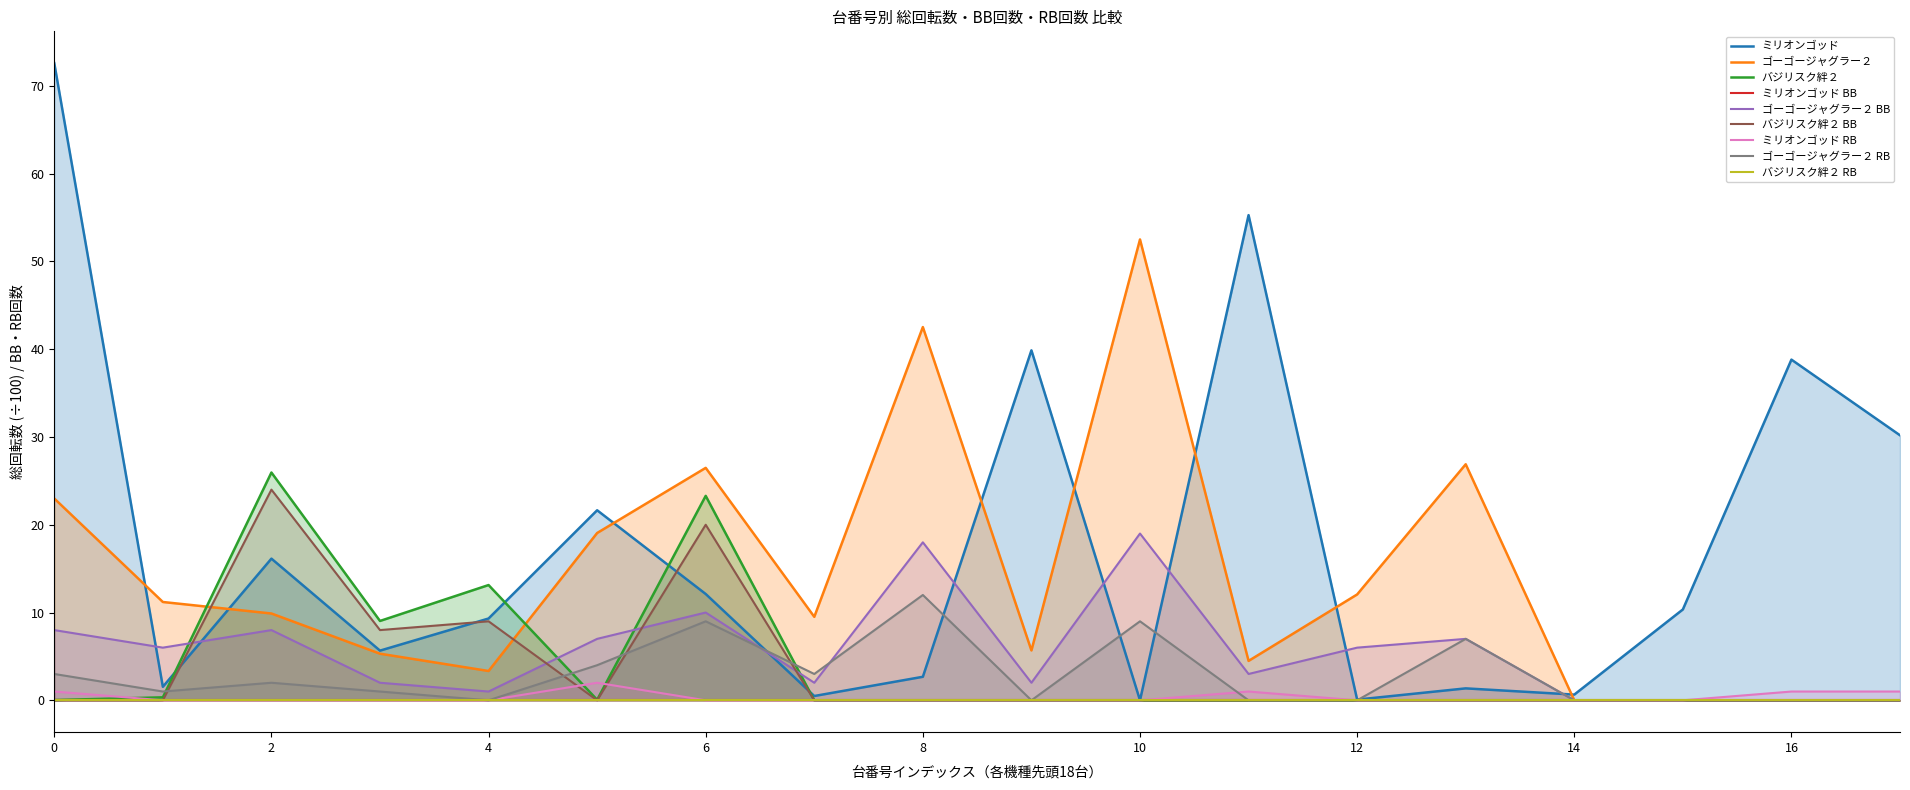

True or false: バジリスク絆２ has a value of 0.0 at 6.

False